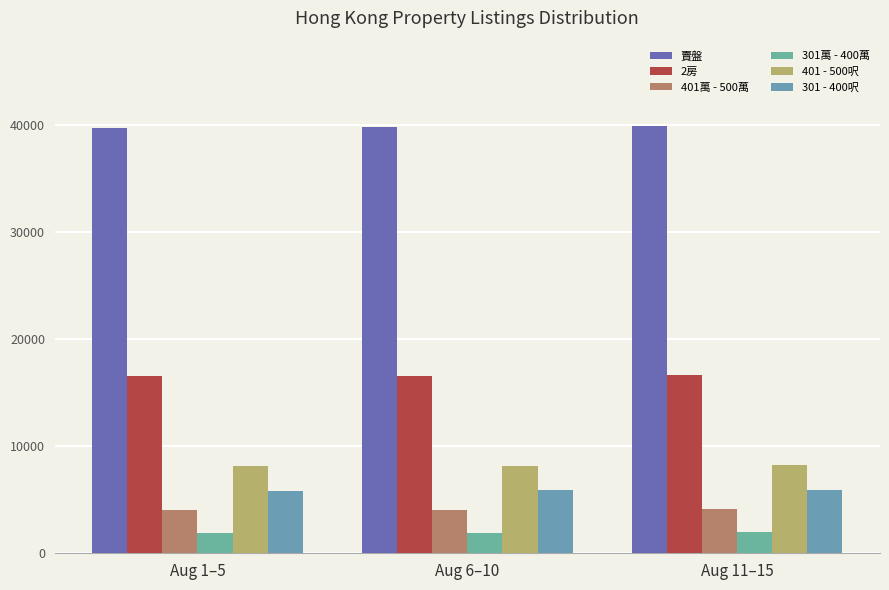

At which category does the chart reach its peak across all series?

Aug 11–15